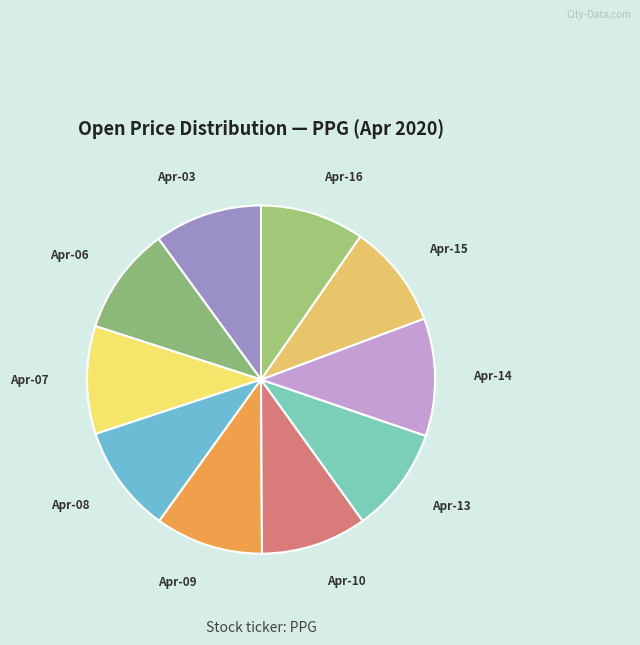

Count the number of slices in the pie.

10